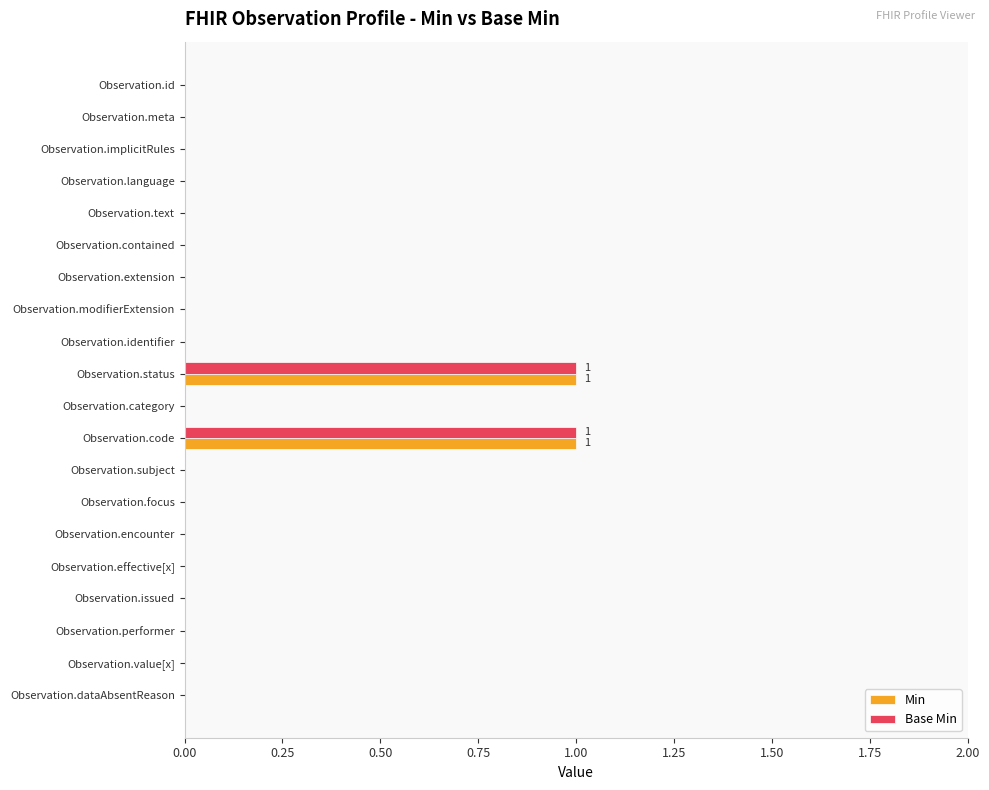

True or false: Min has a value of 0 at Observation.subject.

True